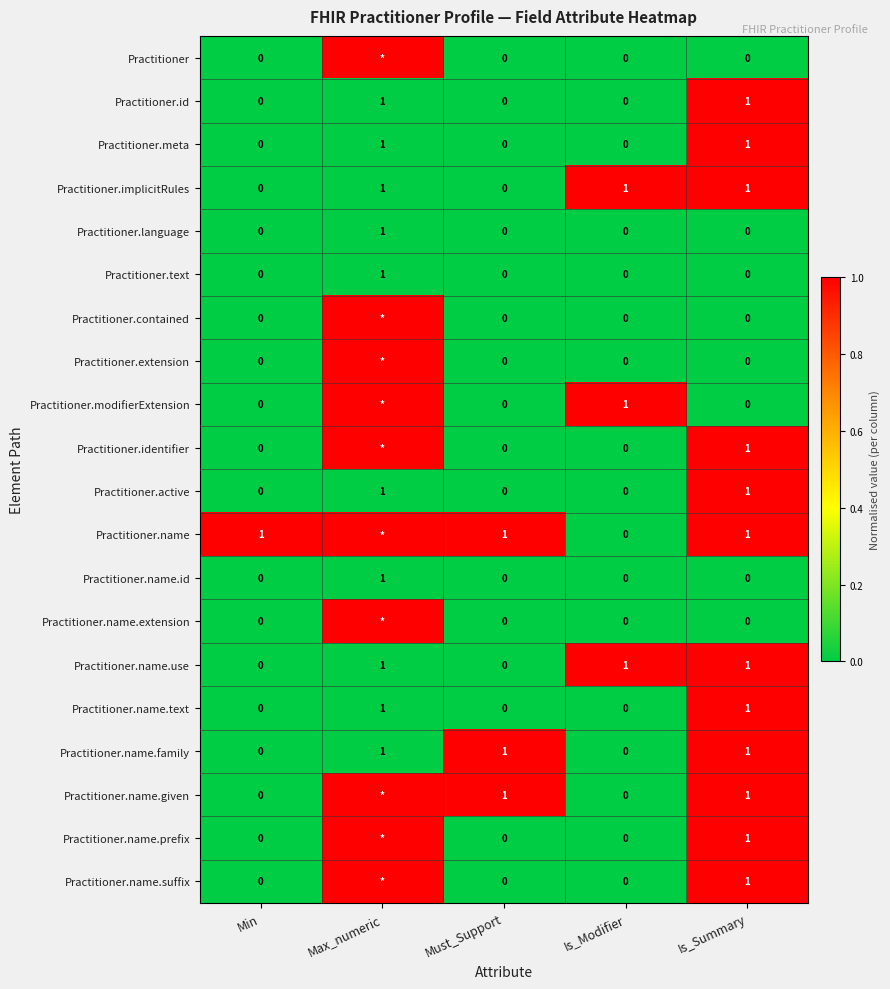

True or false: Practitioner.meta has a value of 0 at Must_Support.

True